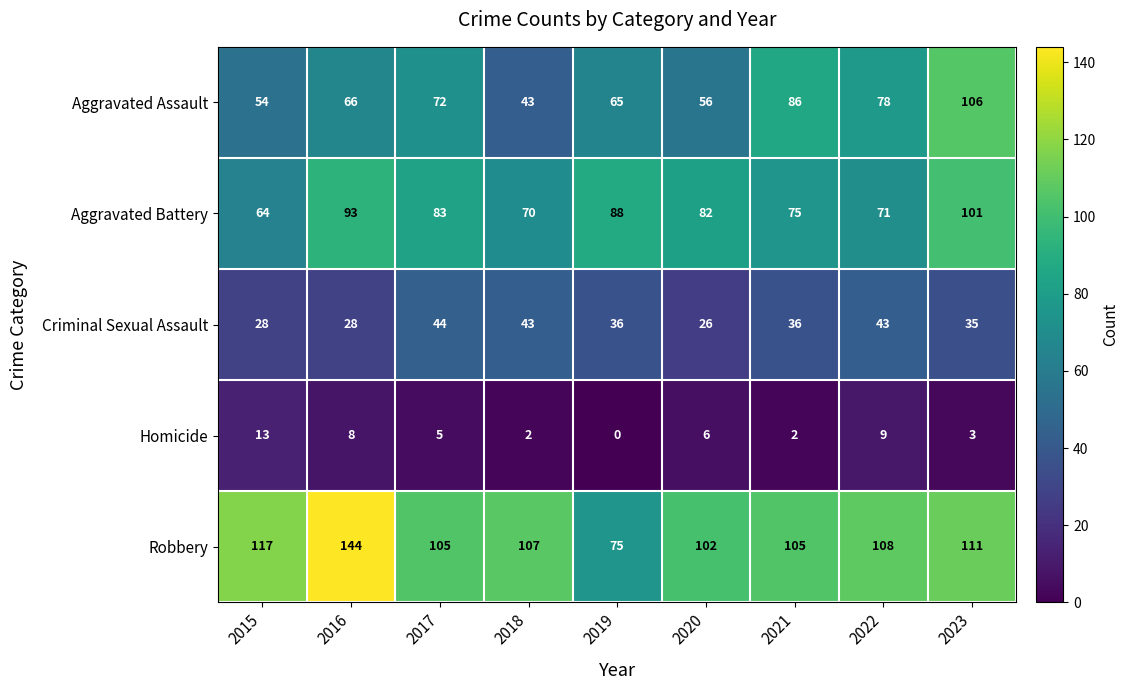

True or false: Aggravated Battery has a value of 82 at 2020.

True